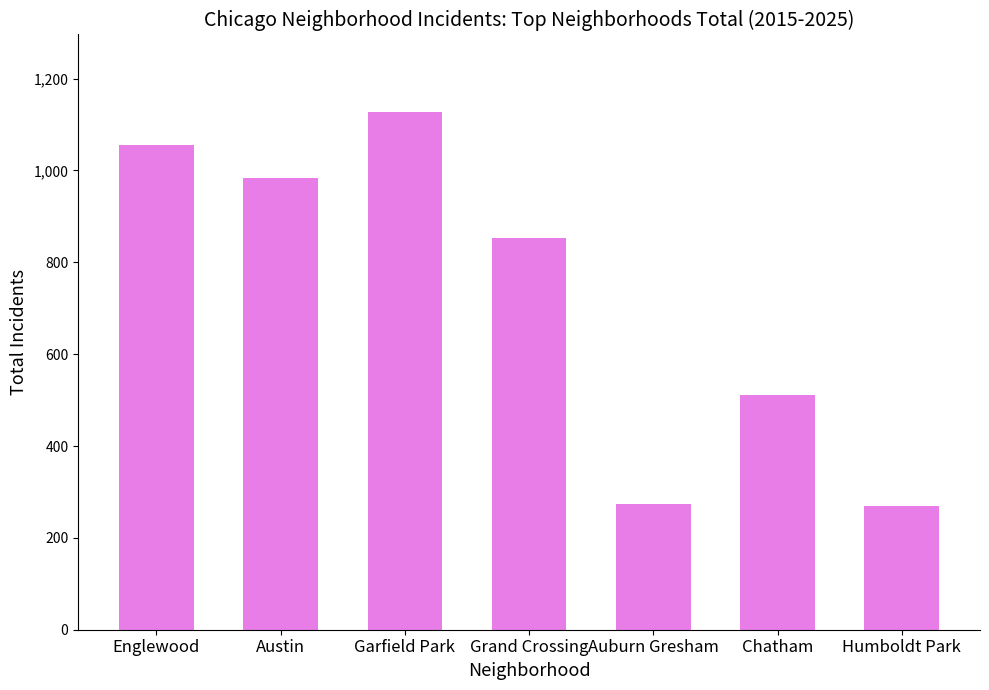

The chart shows a value of 1055 at Englewood. True or false?

True